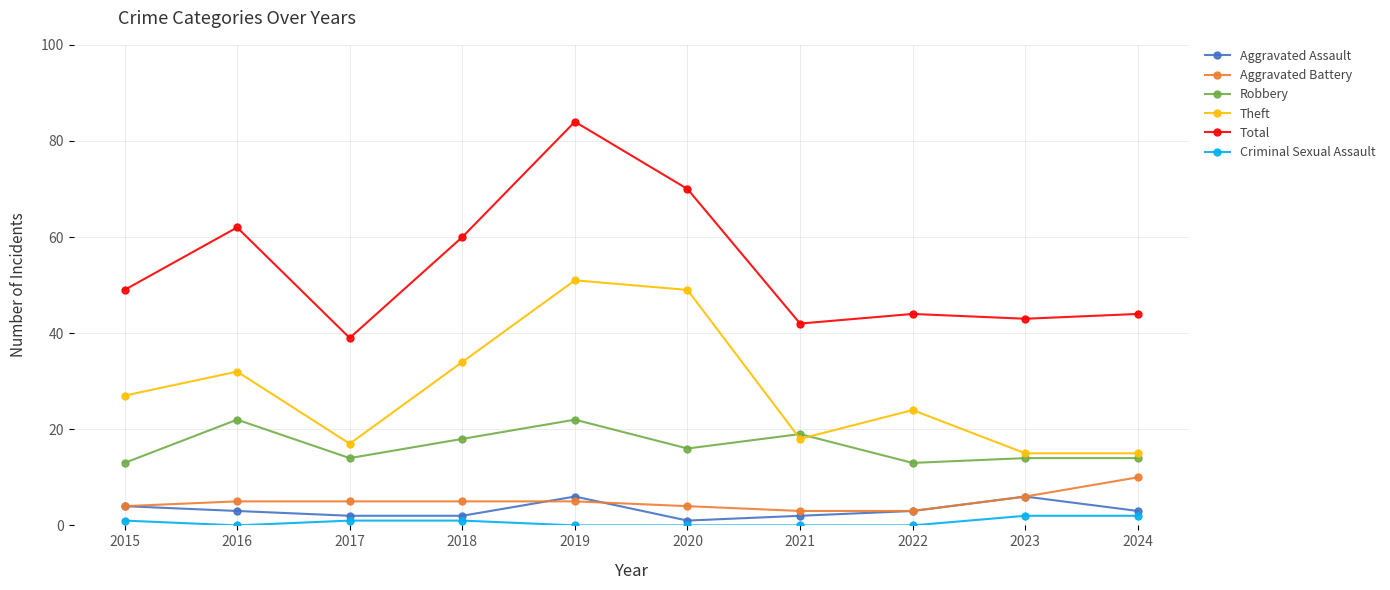

The Total series shows 62 at 2016. True or false?

True